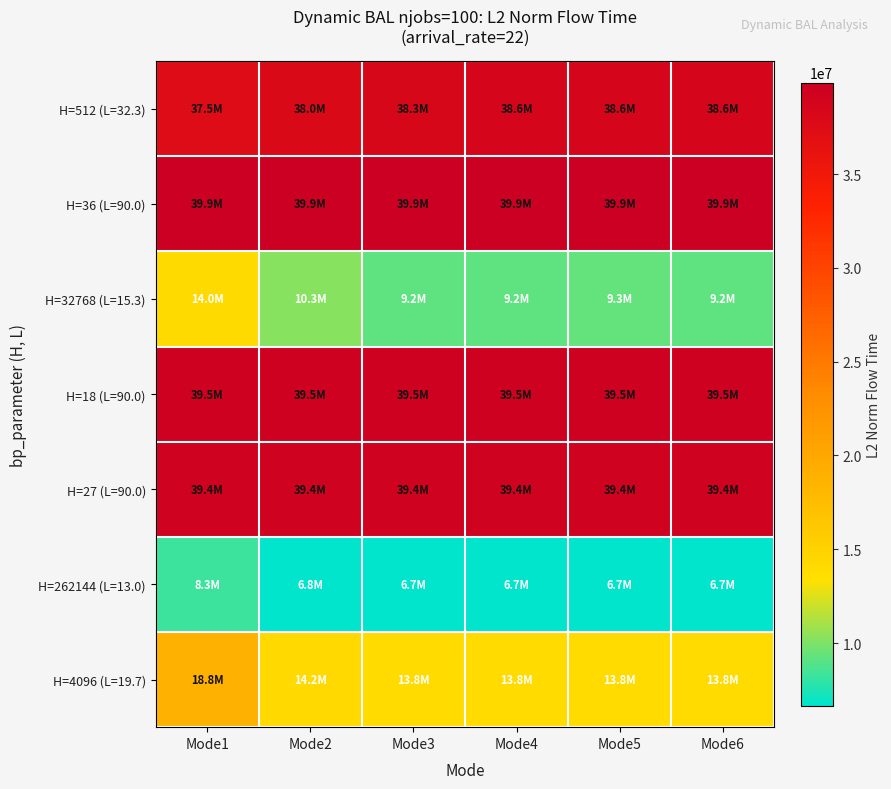

Which label corresponds to the smallest value in the chart?

Mode6